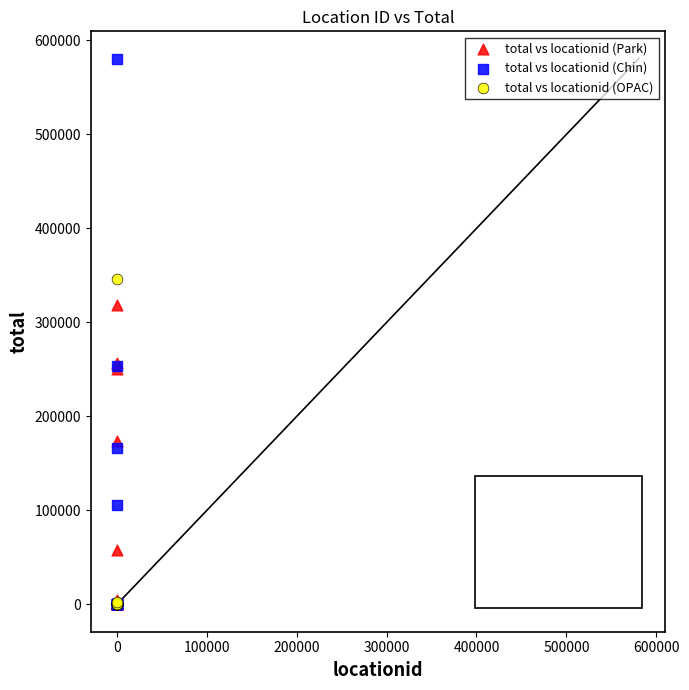

What are all the series names shown in the legend?

total vs locationid (Park), total vs locationid (Chin), total vs locationid (OPAC)